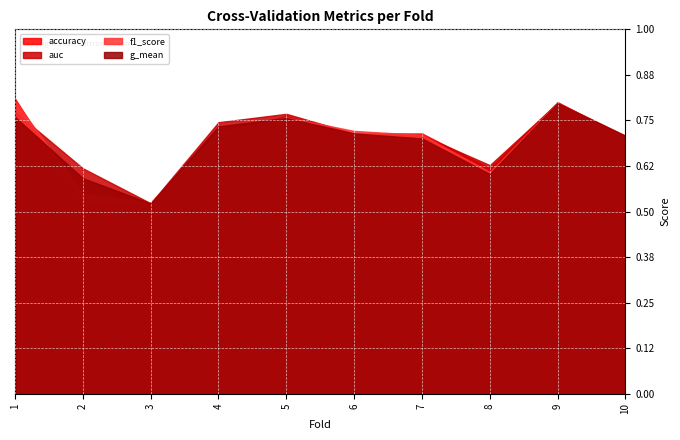

In auc, how many points are higher than both neighbors (excluding endpoints)?

2